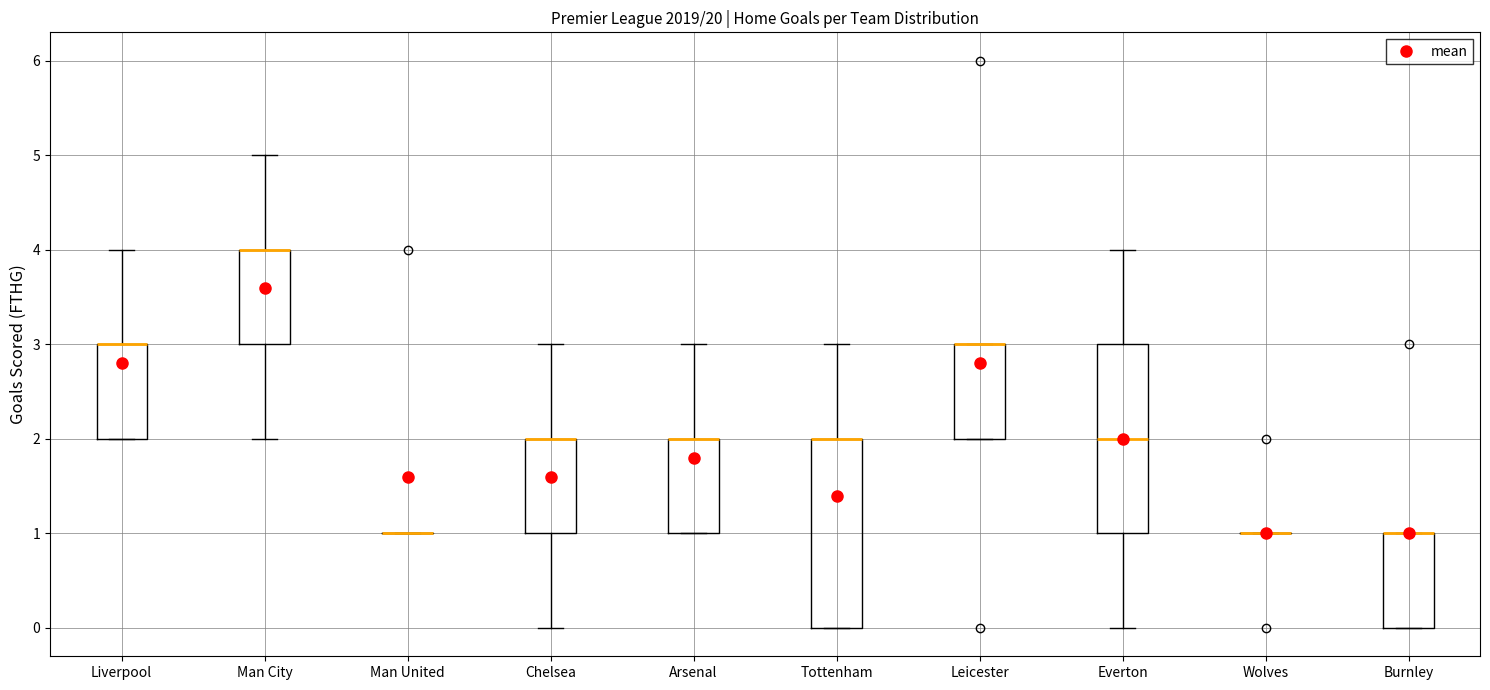

Reading left to right, transcribe this box plot: for each box, give where its median line is, the range the box spans, and where its two whiskers end, as read against the y-axis. The values are not printed on the chart, so give them approximately, as read against the axis.

Liverpool: median 3 (drawn on the box's upper edge), box 2 to 3, whiskers 2 to 4
Man City: median 4 (drawn on the box's upper edge), box 3 to 4, whiskers 2 to 5
Man United: box collapsed to a line at 1, whiskers 1 to 1
Chelsea: median 2 (drawn on the box's upper edge), box 1 to 2, whiskers 0 to 3
Arsenal: median 2 (drawn on the box's upper edge), box 1 to 2, whiskers 1 to 3
Tottenham: median 2 (drawn on the box's upper edge), box 0 to 2, whiskers 0 to 3
Leicester: median 3 (drawn on the box's upper edge), box 2 to 3, whiskers 2 to 3
Everton: median 2, box 1 to 3, whiskers 0 to 4
Wolves: box collapsed to a line at 1, whiskers 1 to 1
Burnley: median 1 (drawn on the box's upper edge), box 0 to 1, whiskers 0 to 1